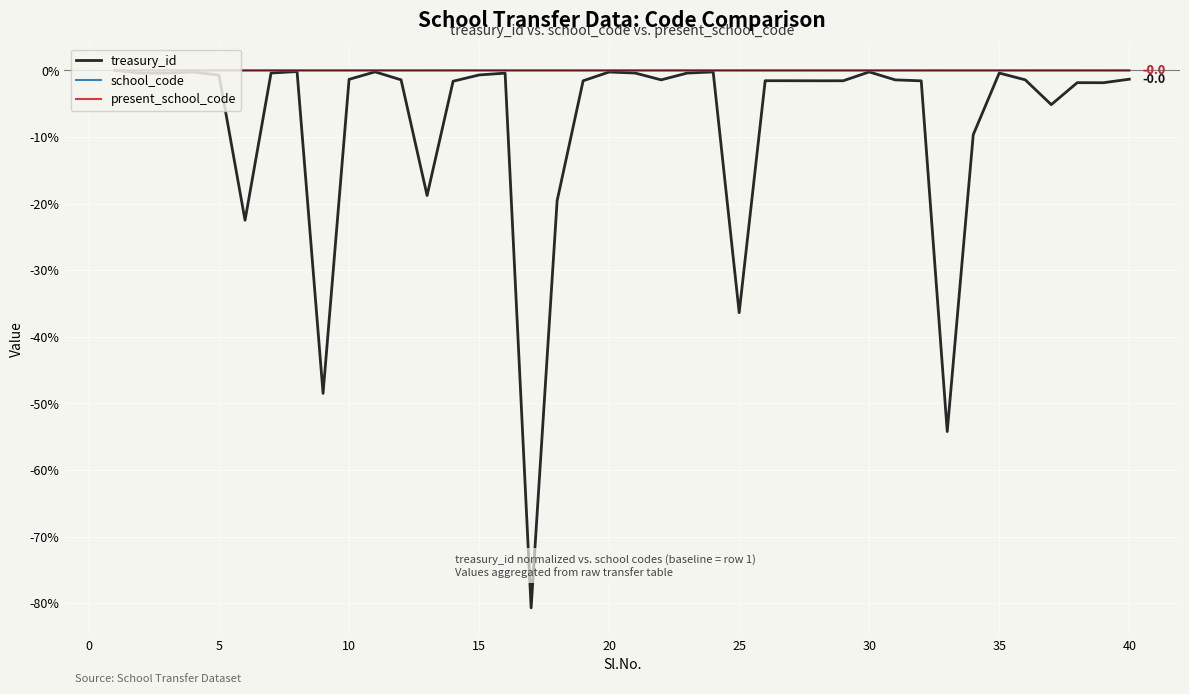

What is the minimum value shown in the chart?

-80.7